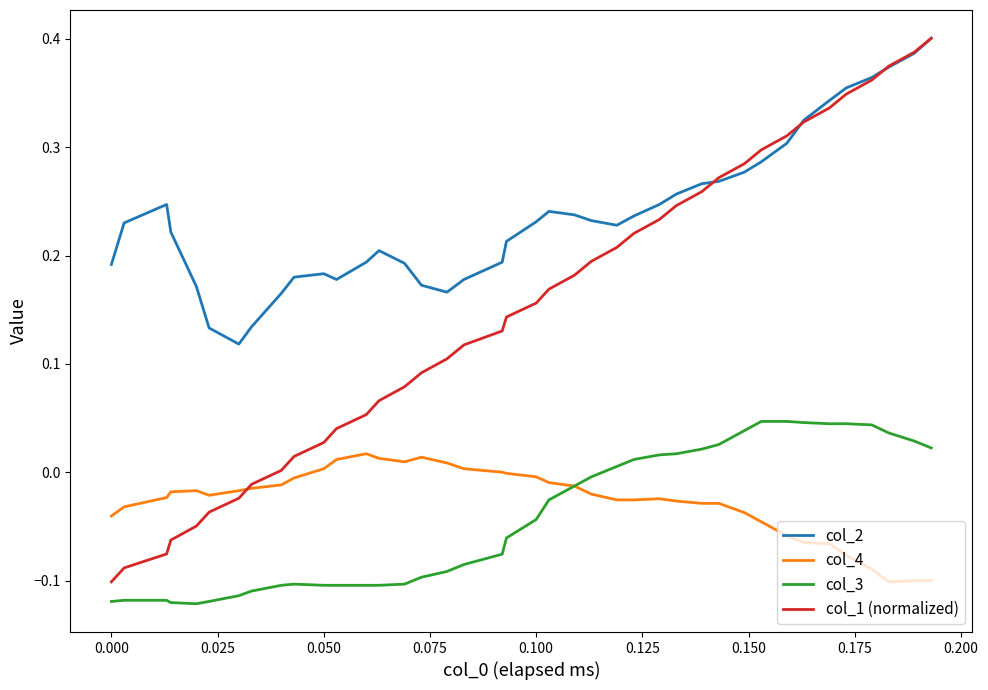

At how many categories does at least one series exceed 0?

40